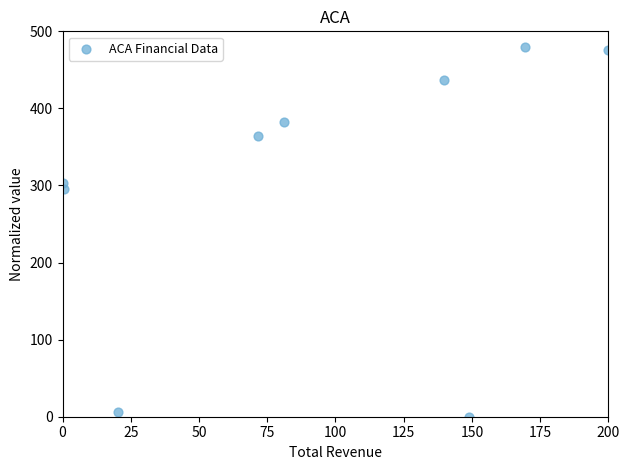

What is the average Y value?

304.8